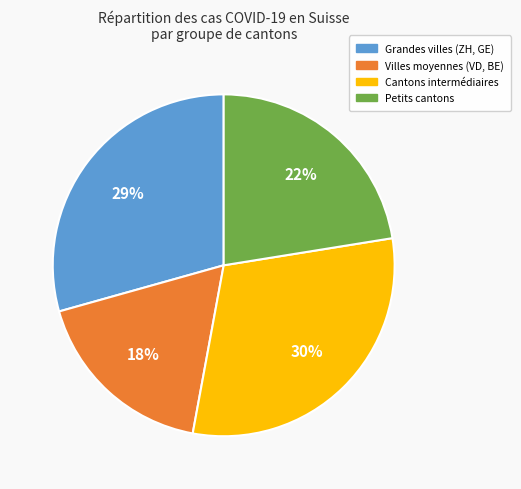

Does any single category account for the majority?

No